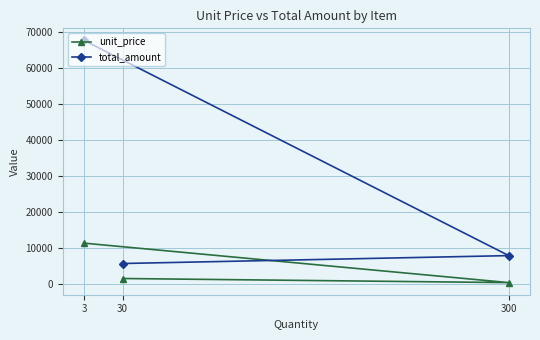

Count the number of categories in the chart.

3